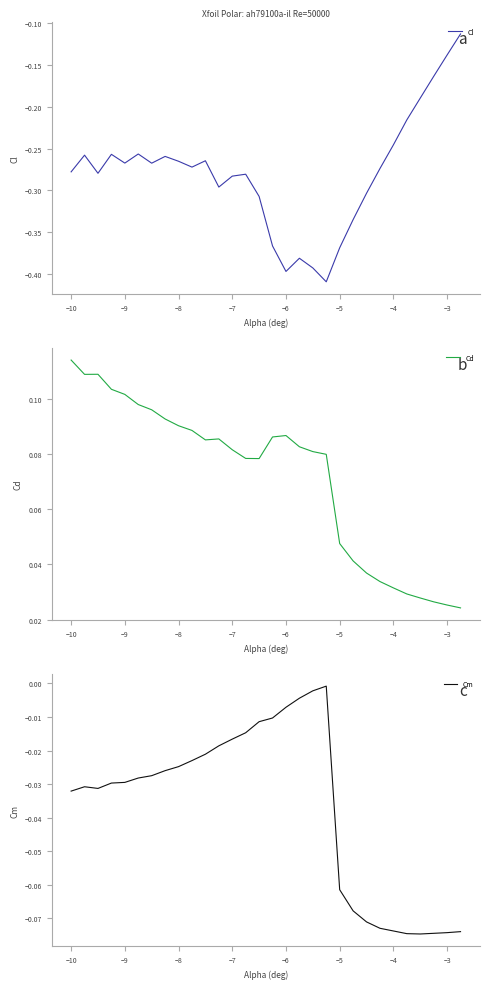

Which series has the largest range (max minus min)?

Cl